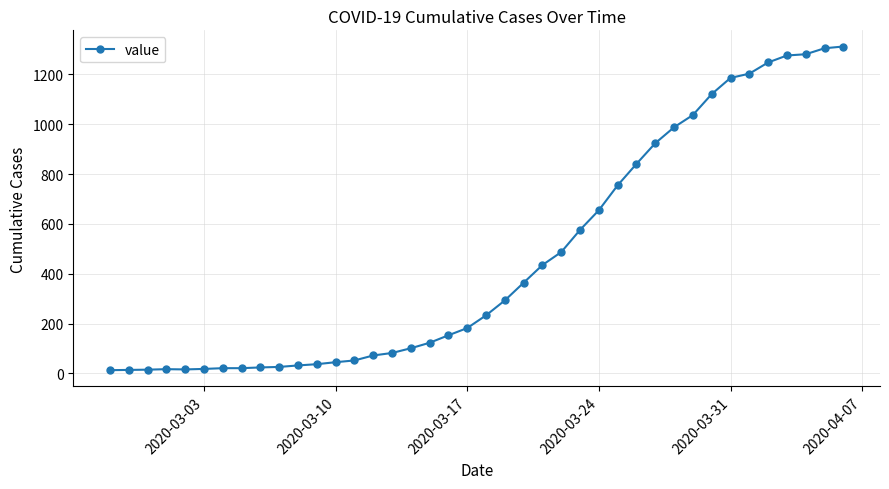

What is the greatest value displayed?

1312